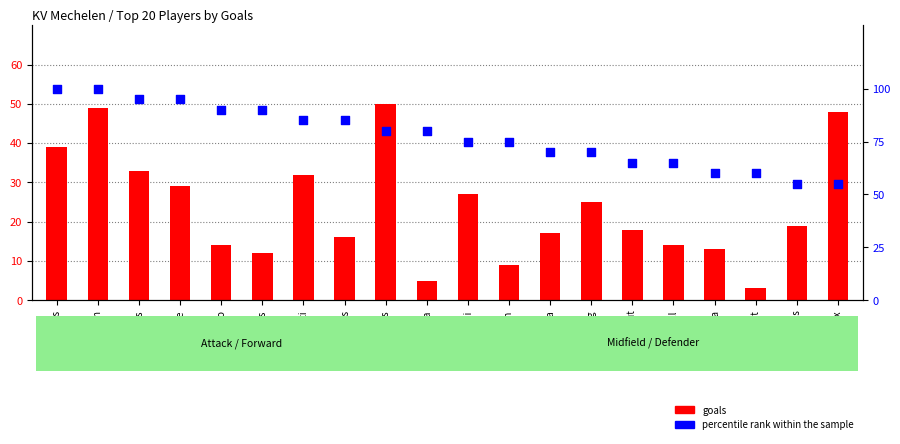

Which series has the largest Y range (max minus min)?

goals